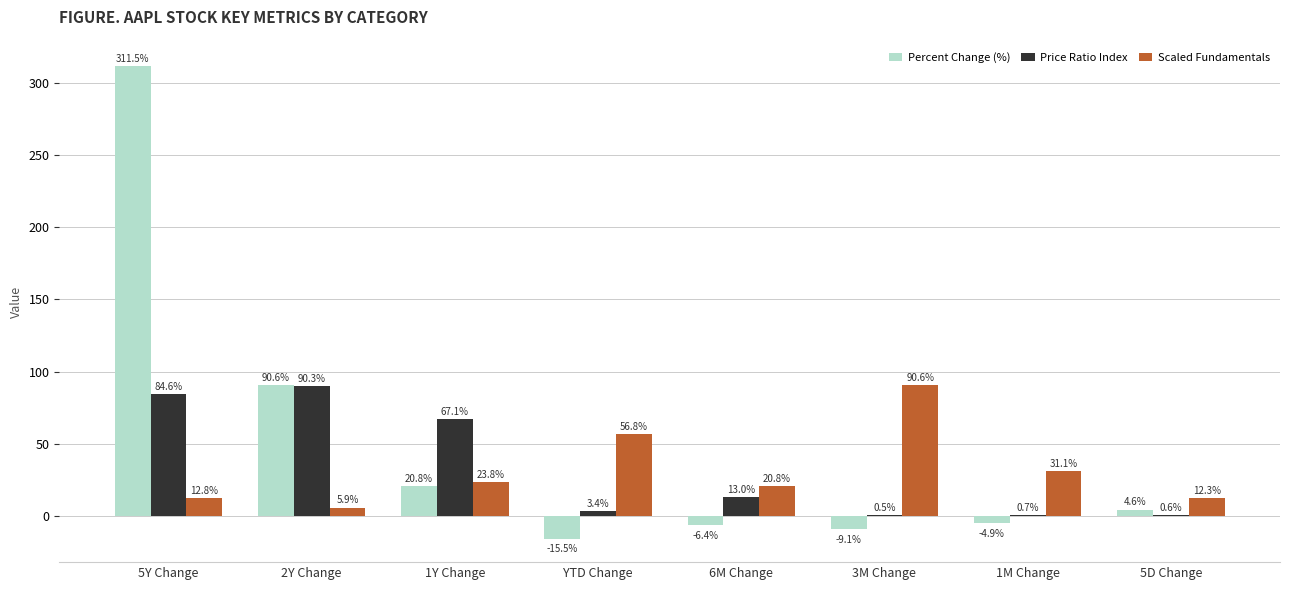

True or false: Price Ratio Index has a value of 3.4 at YTD Change.

True